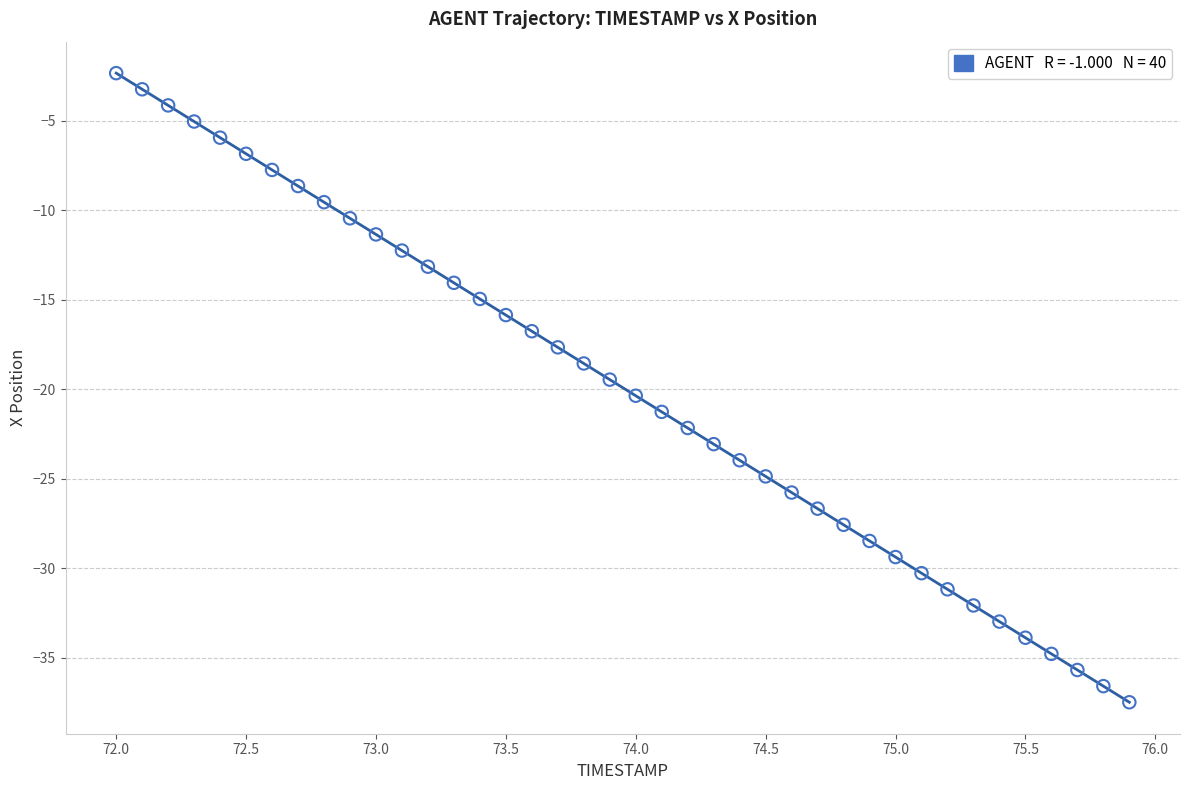

What is the range of X values (max minus min)?

3.9